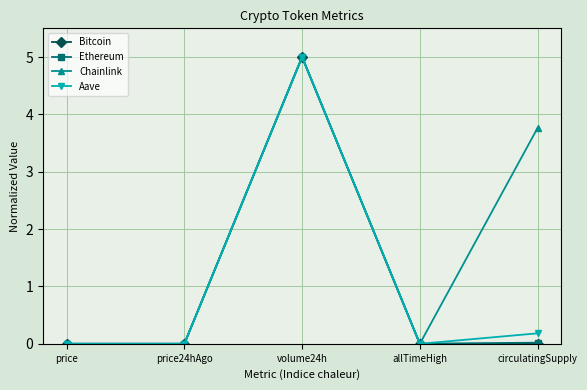

What is the greatest value displayed?

5.0